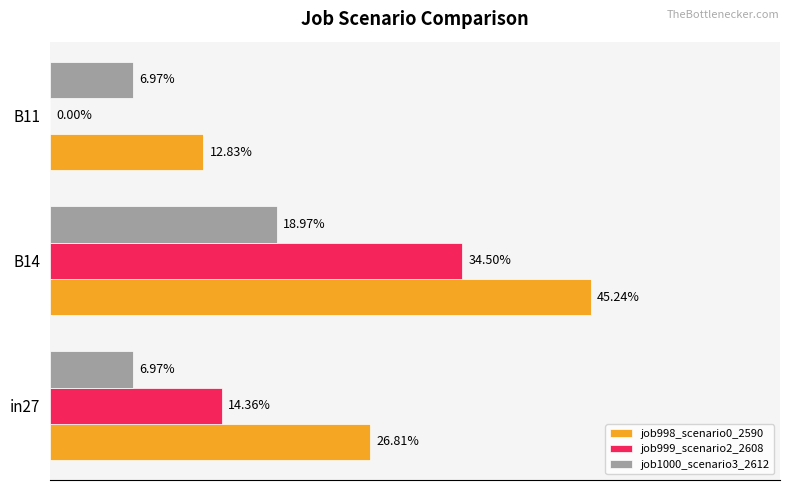

Which series has the largest total across all categories?

job998_scenario0_2590